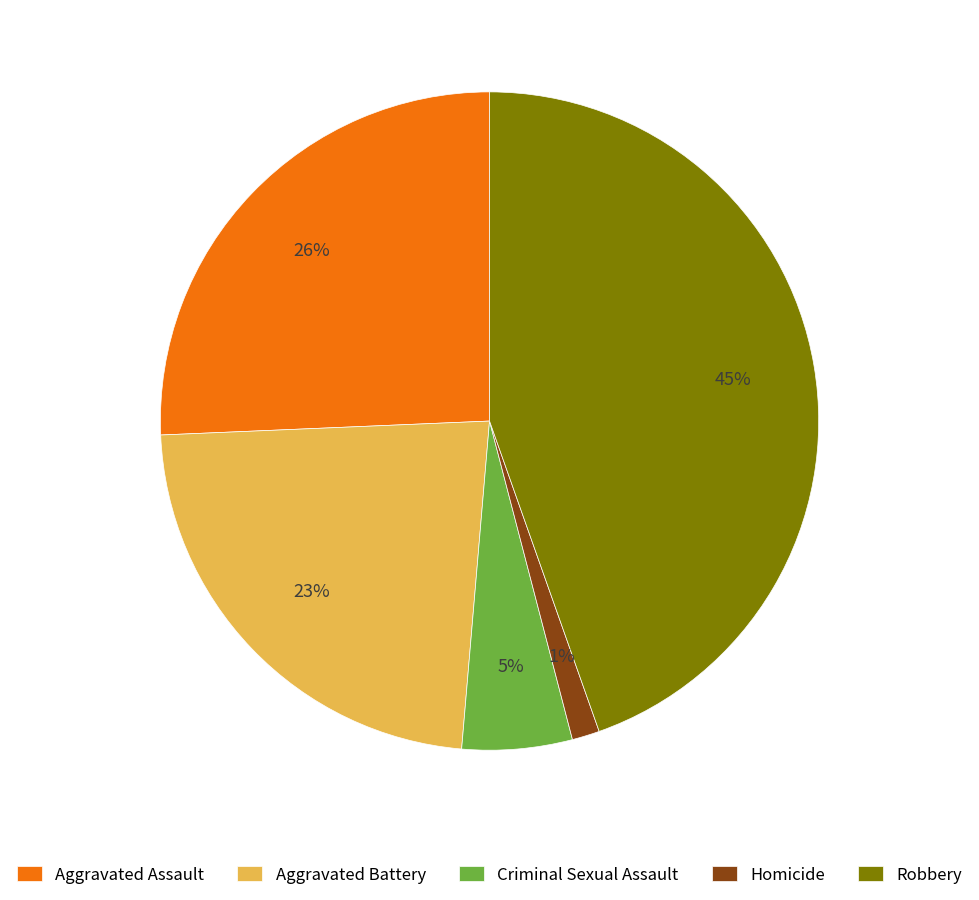

To the nearest percent, what is the average slice percentage?

20%